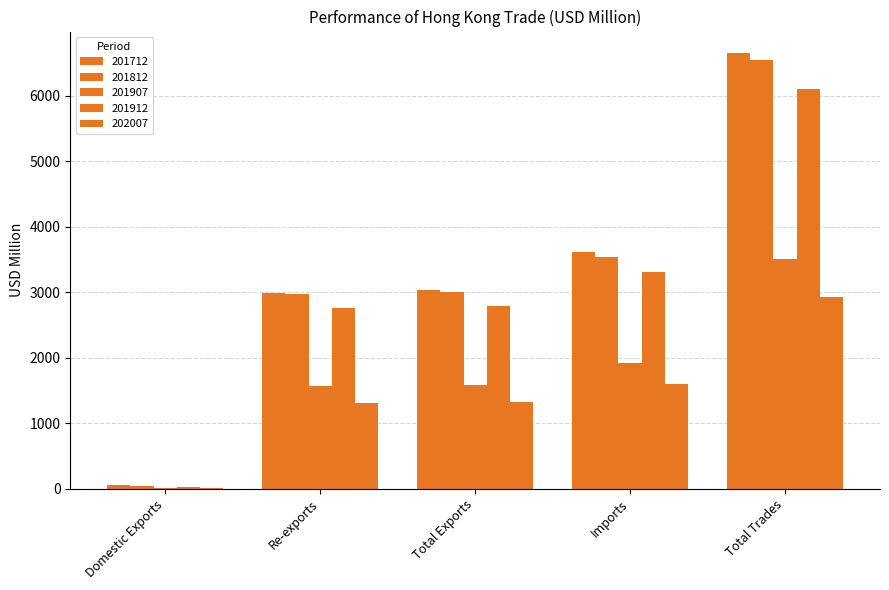

What position from the right is Total Exports?

3